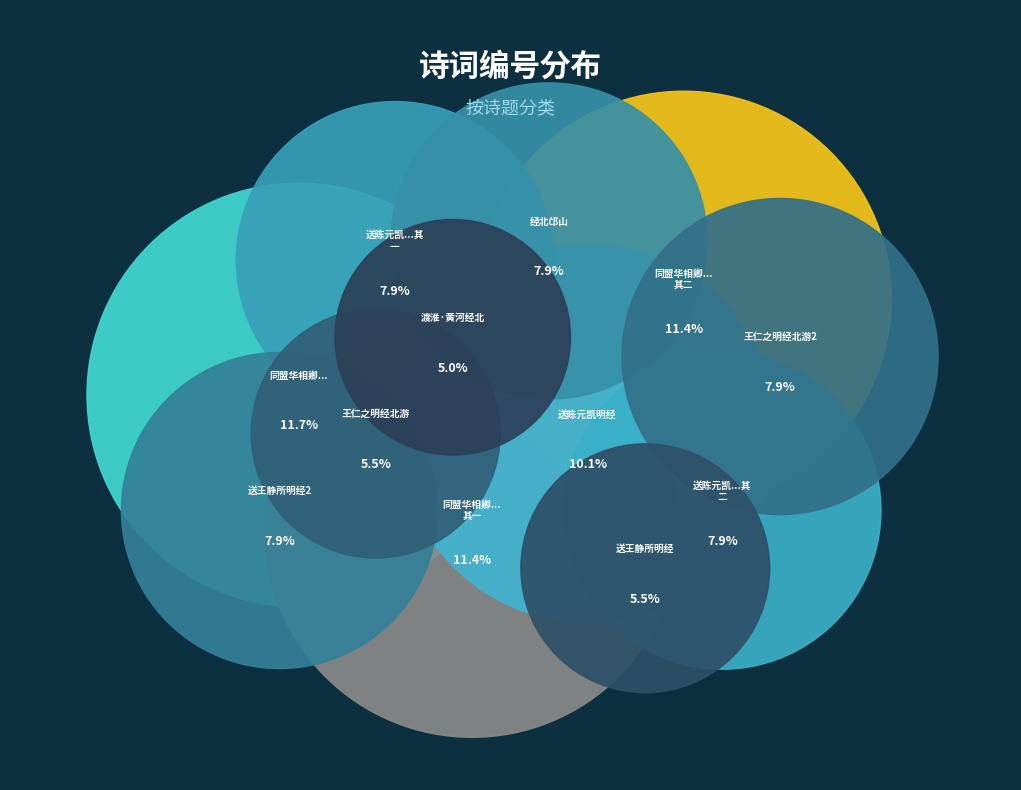

How many slices are in this pie chart?

12